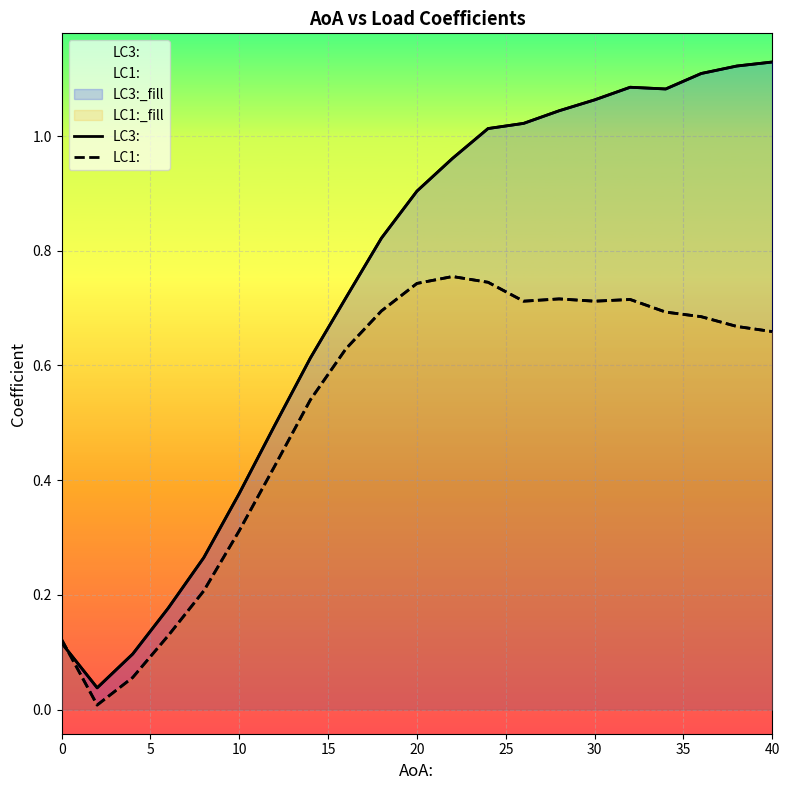

Between 10 and 40, which series saw the biggest shift?

LC3: